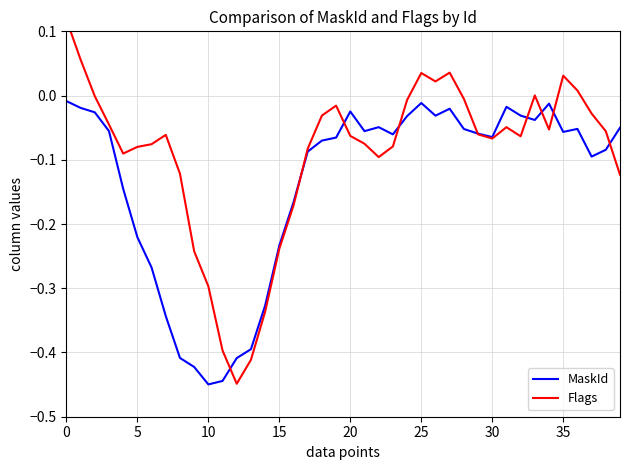

How many interior local valleys does the Flags series have?

7